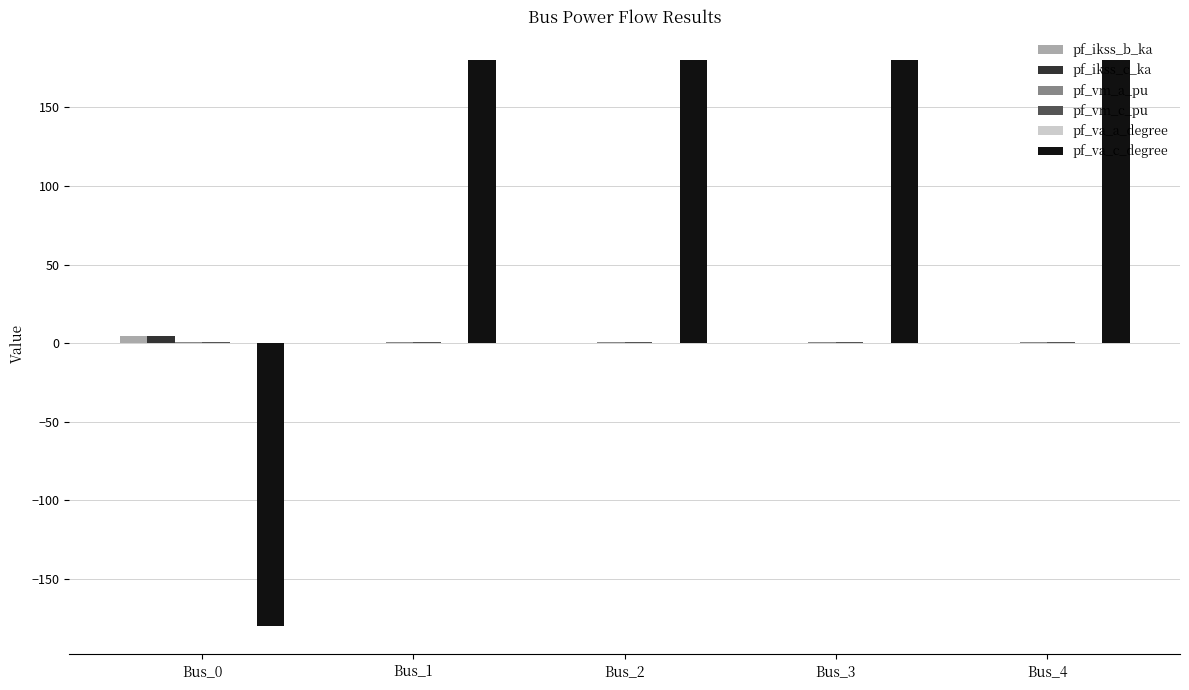

Is the value of pf_va_c_degree at Bus_2 greater than the value of pf_ikss_c_ka at Bus_0?

Yes